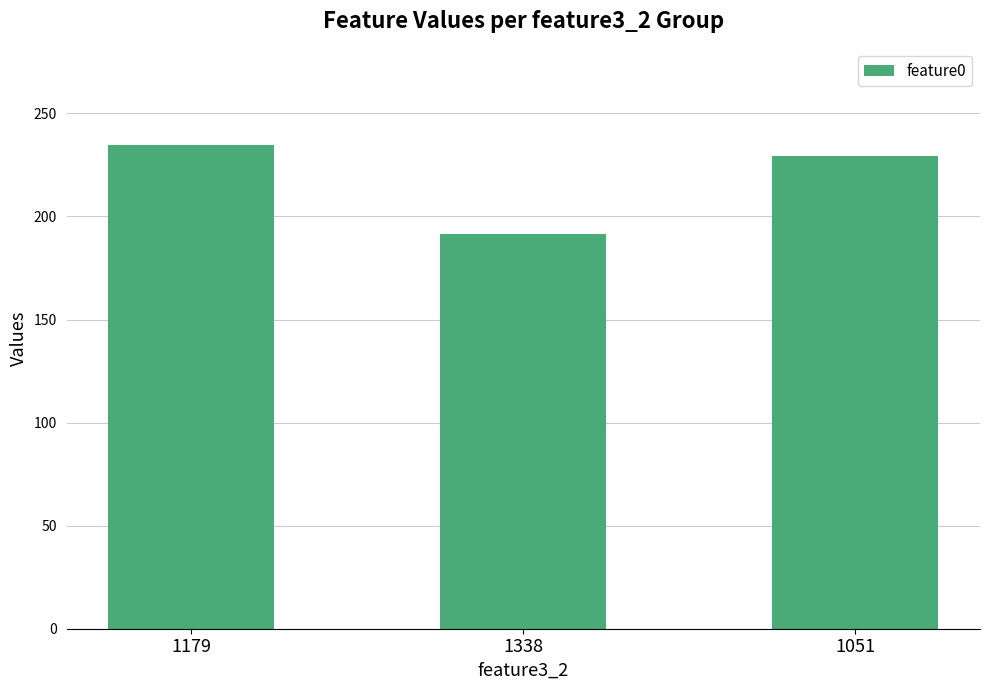

Approximately how many times larger is the value at 1179 compared to 1338?

1.2